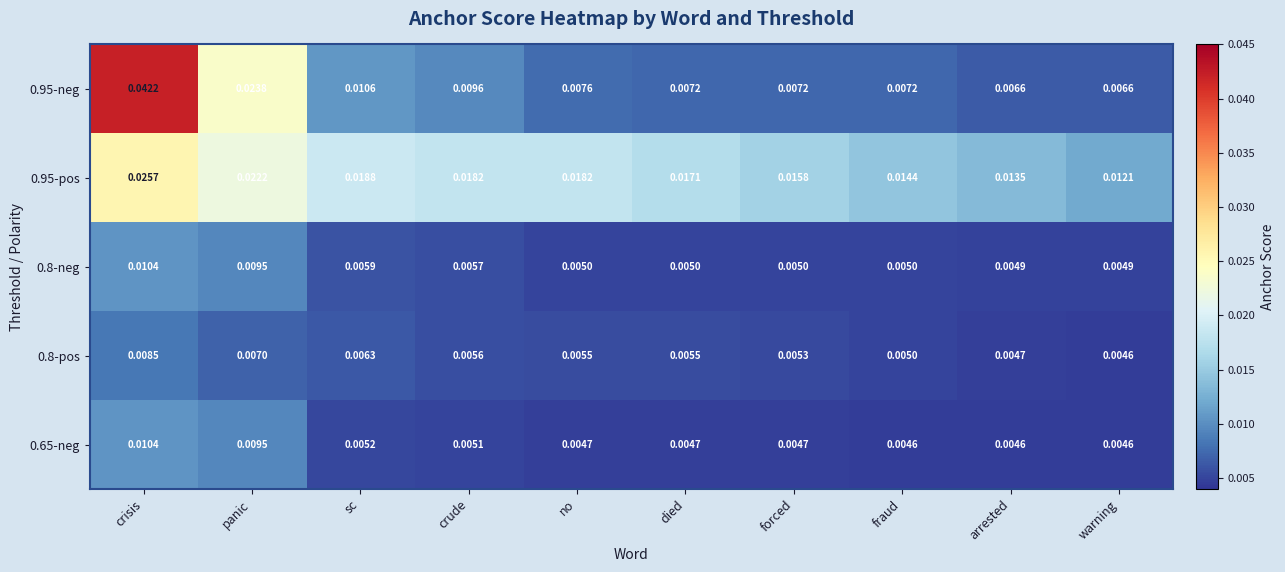

At which category is the sum across all series the highest?

crisis